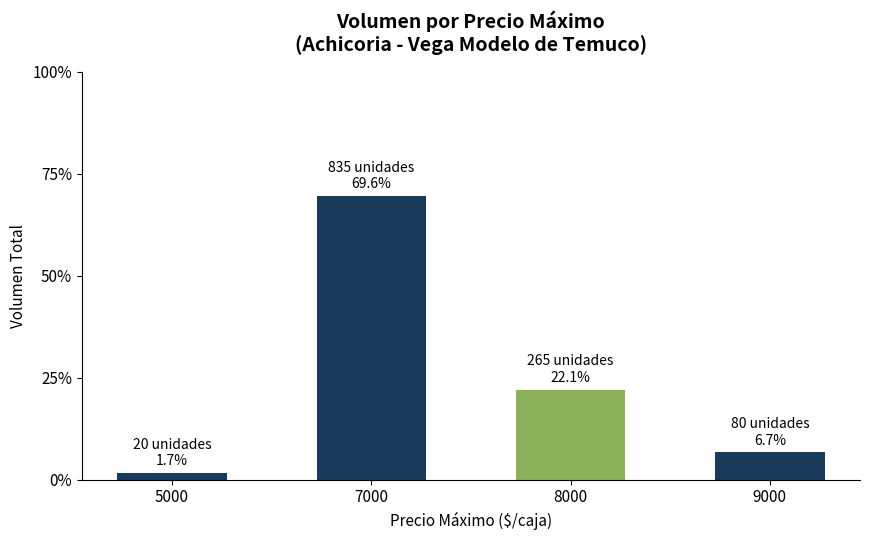

How many categories are shown in the chart?

4